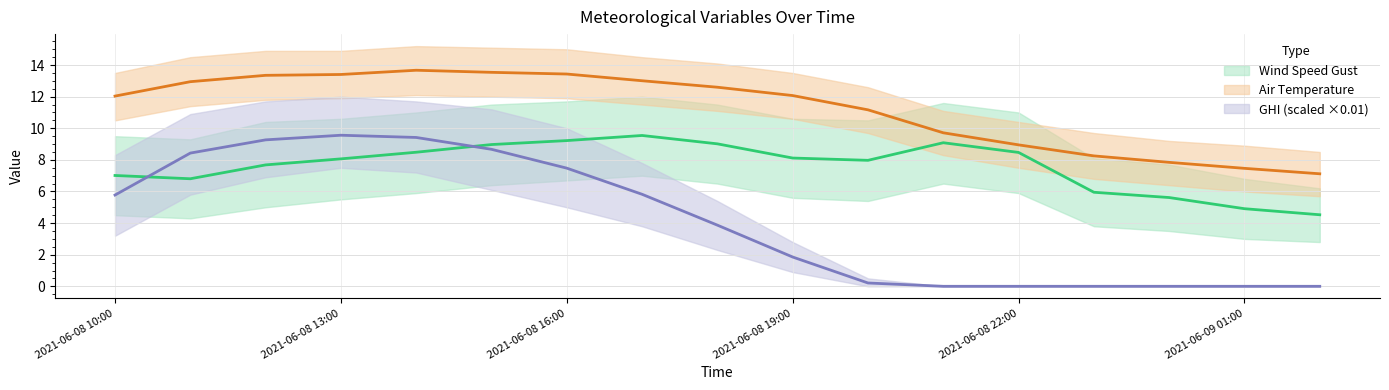

After their last crossing, which series has the higher values: wind_speed_gust or ghi_scaled?

wind_speed_gust